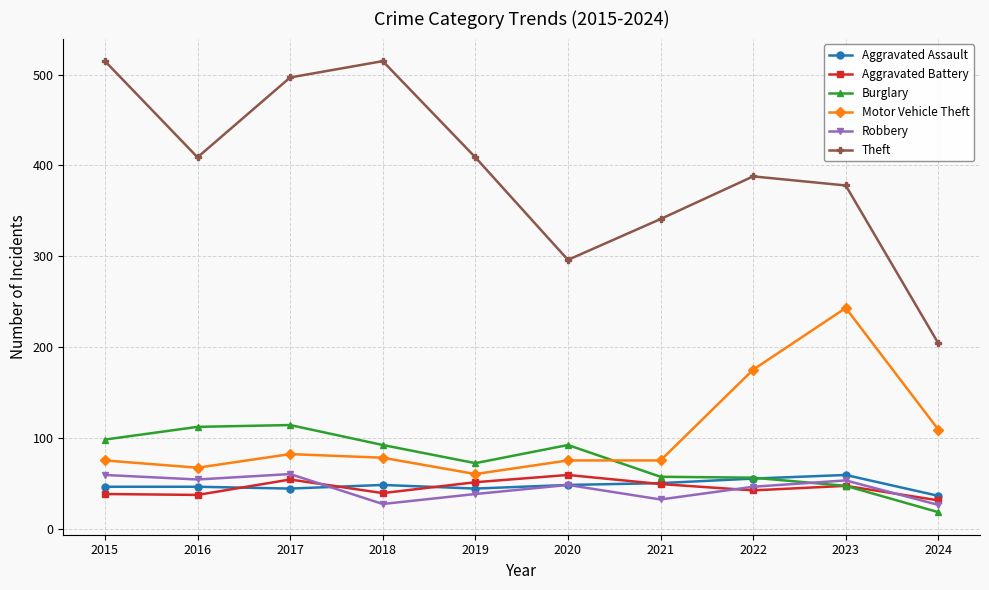

What is the value of the Motor Vehicle Theft point at the 5th from the left?

60